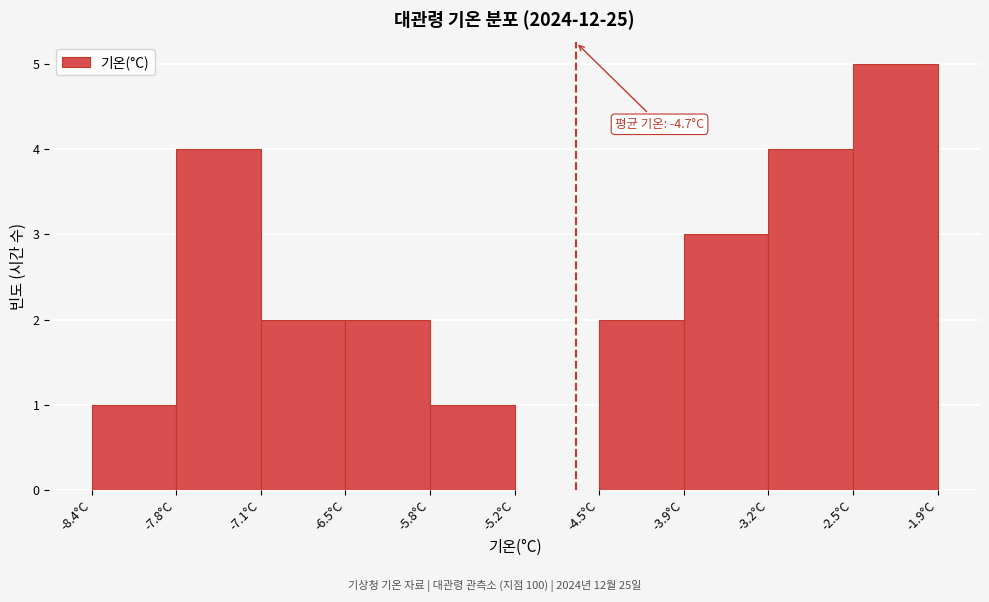

Over which range of the x-axis is the bar tallest?

-2.55 to -1.90